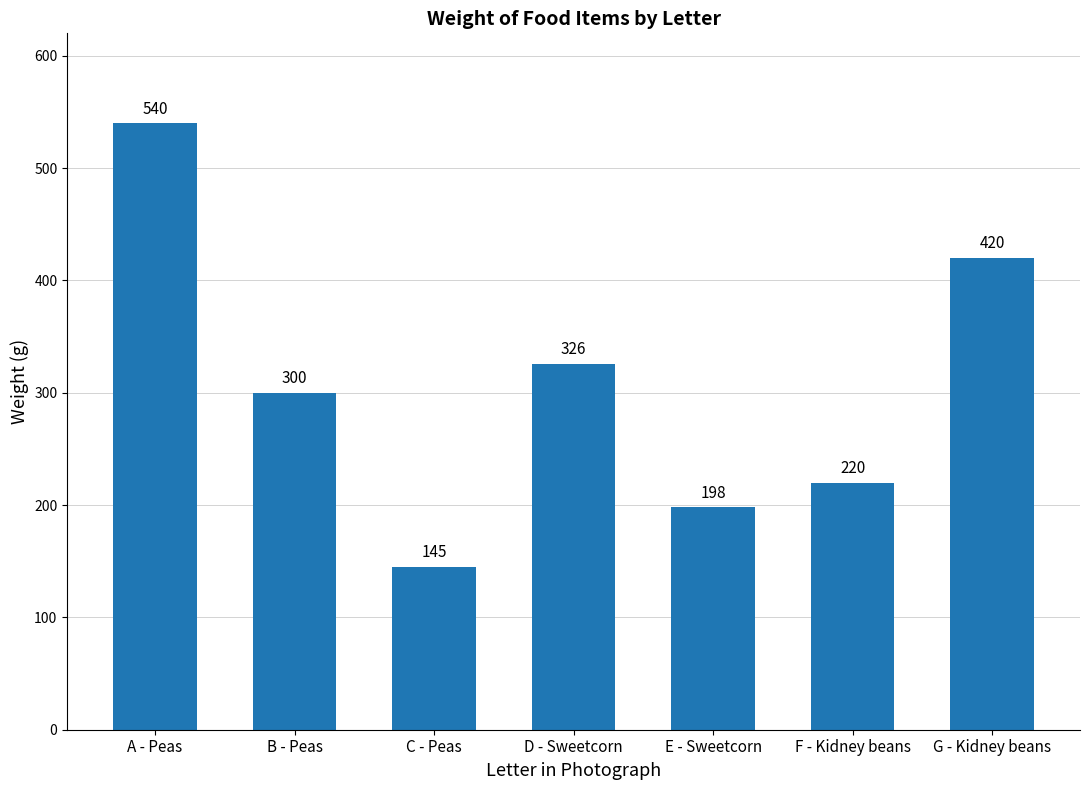

Where is the data nearest to the value 342?

D - Sweetcorn